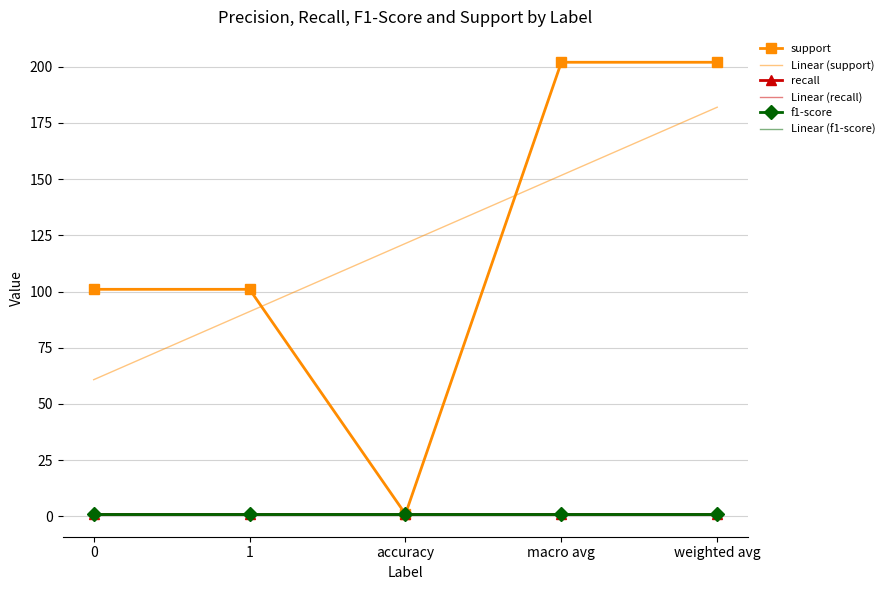

What are all the series names shown in the legend?

support, Linear (support), recall, Linear (recall), f1-score, Linear (f1-score)